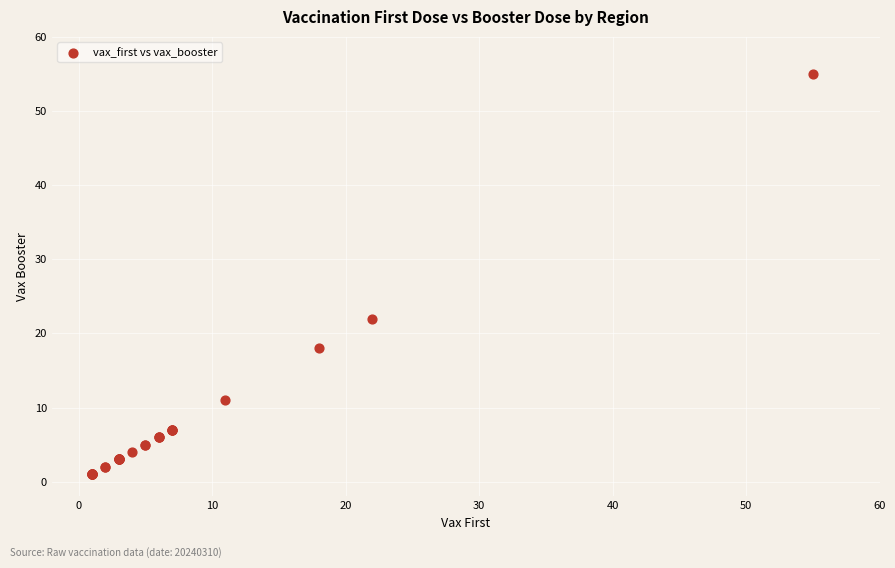

What Y value in the scatter plot is closest to 28?

22